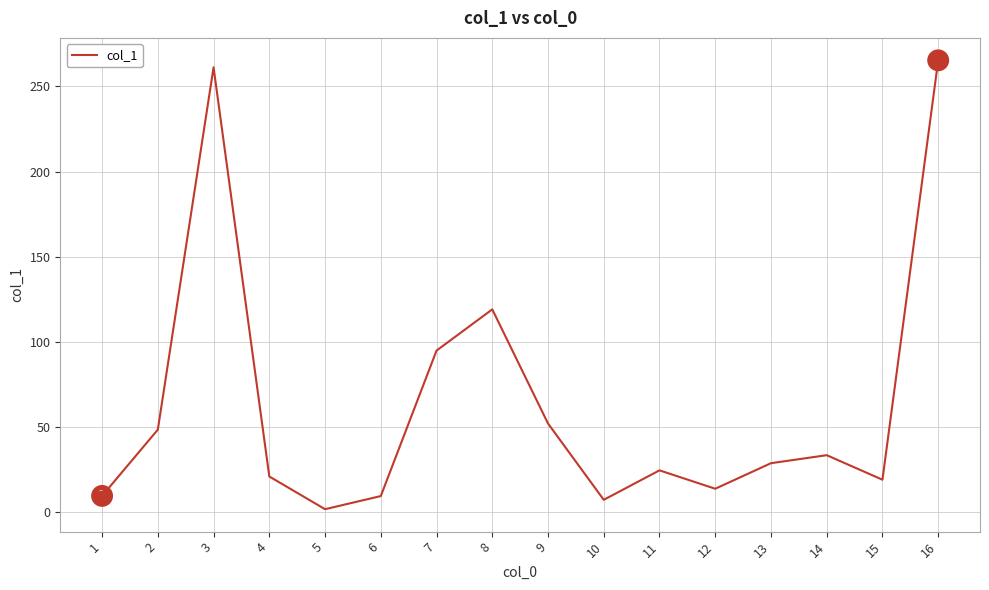

What is the change in value from 3 to 8?

-142.1